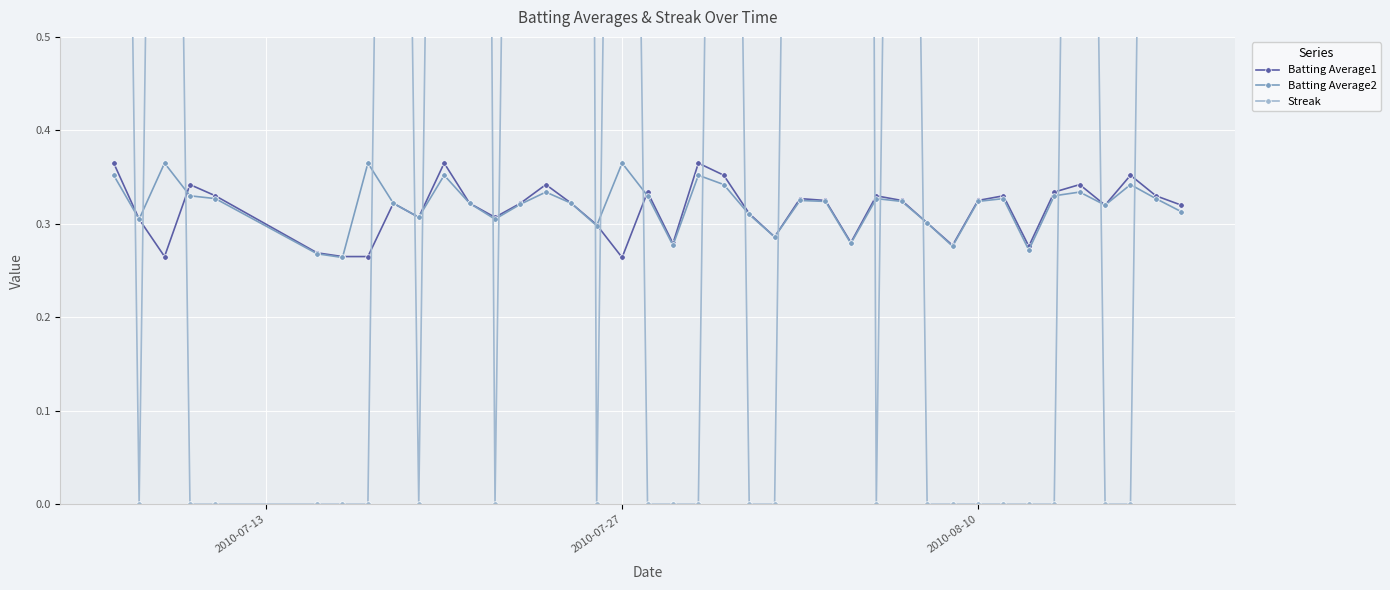

True or false: Batting Average2 has more than 0 interior local peaks.

True